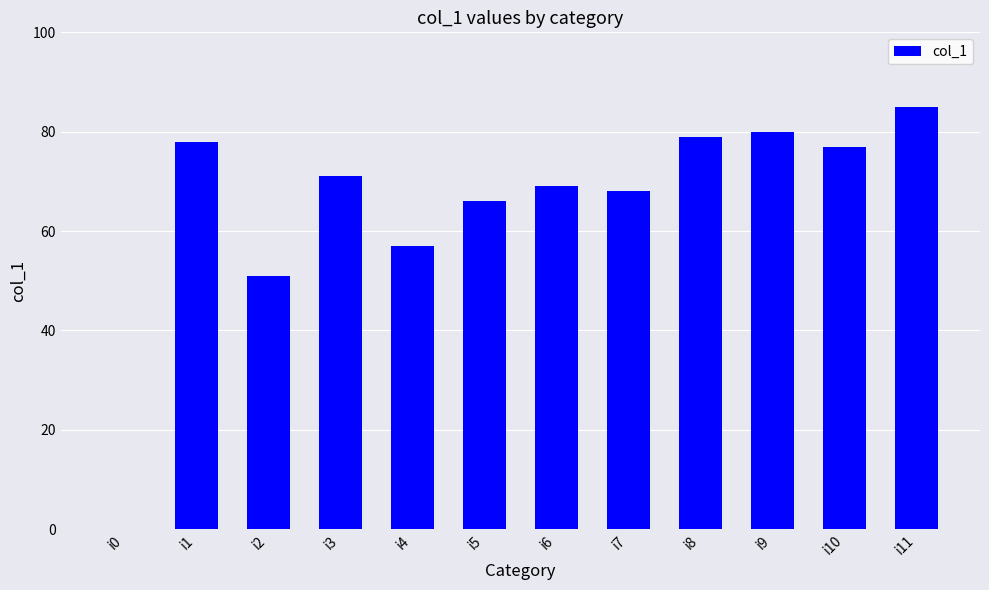

Approximately how many times larger is the value at i10 compared to i11?

0.9